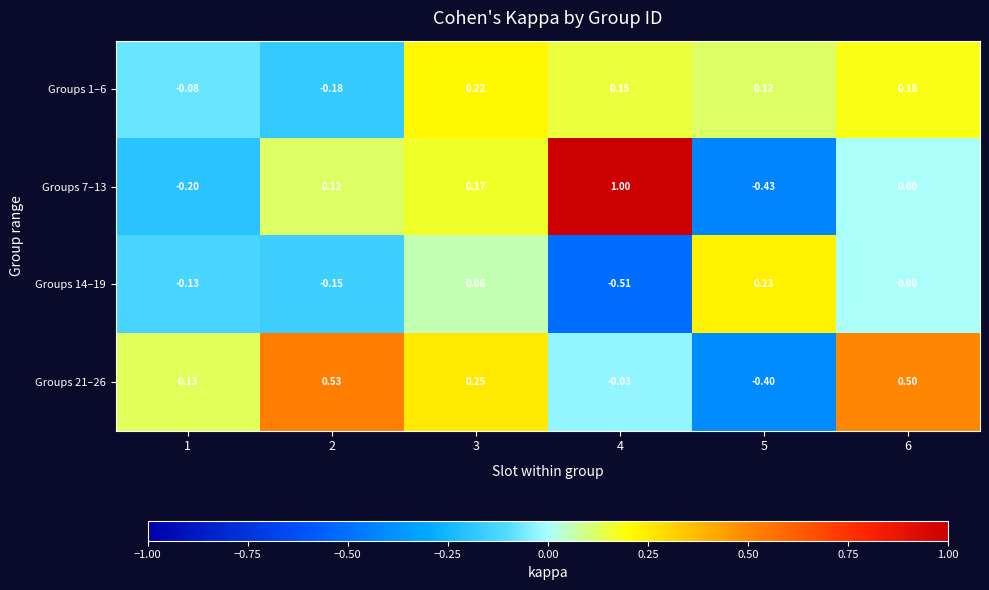

Is the value of Groups 1–6 at 5 greater than the value of Groups 14–19 at 4?

Yes